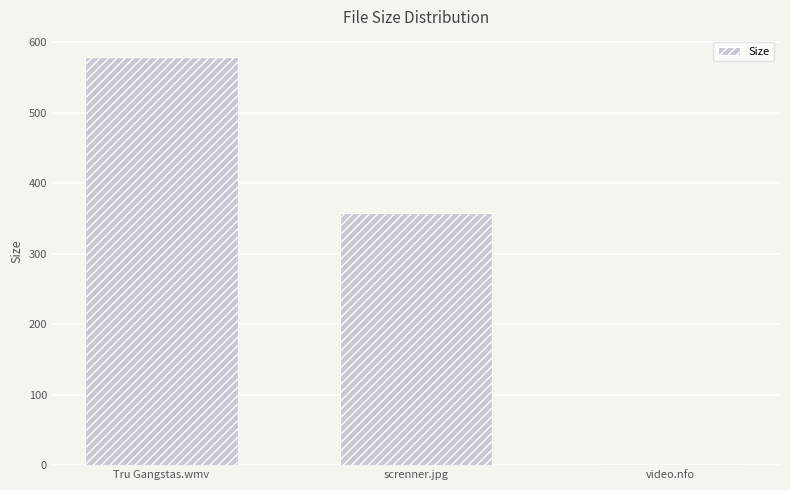

Which has a higher value, Tru Gangstas.wmv or screnner.jpg?

Tru Gangstas.wmv